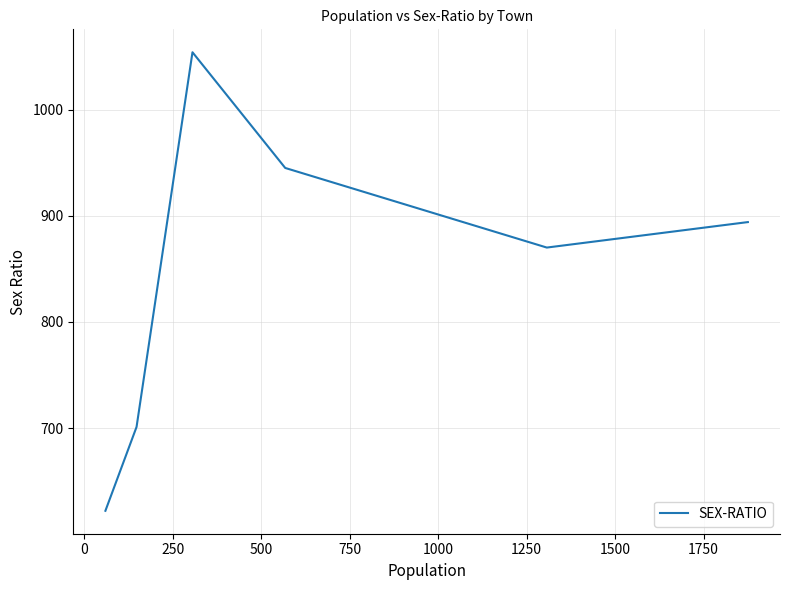

What is the difference between the values at 500 and 250?

109